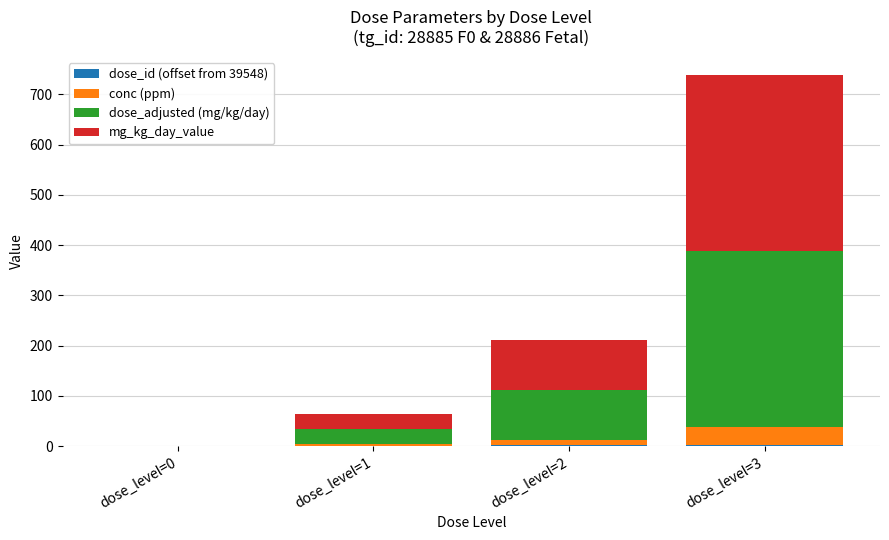

At which category is the sum across all series the highest?

dose_level=3